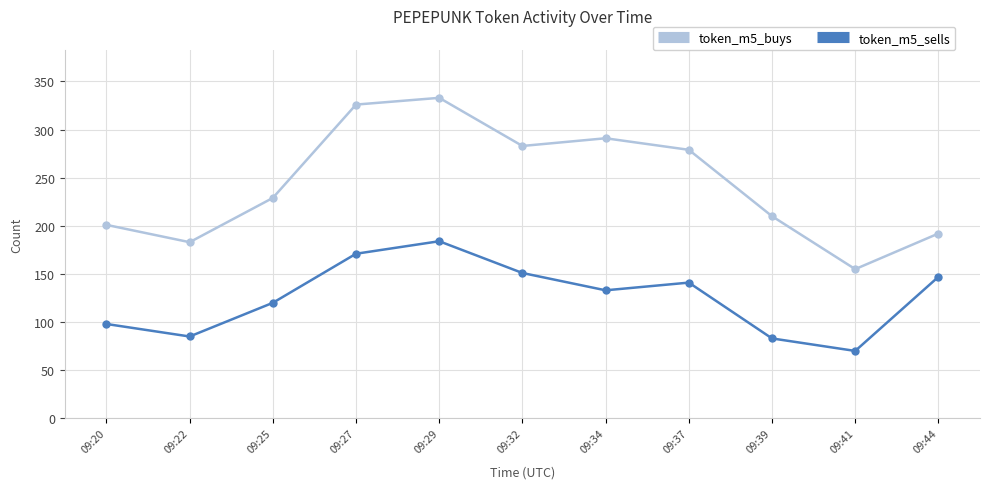

Reading left to right, extract all data points from this chart.

token_m5_buys: 09:20=201	09:22=183	09:25=229	09:27=326	09:29=333	09:32=283	09:34=291	09:37=279	09:39=210	09:41=155	09:44=192
token_m5_sells: 09:20=98	09:22=85	09:25=120	09:27=171	09:29=184	09:32=151	09:34=133	09:37=141	09:39=83	09:41=70	09:44=147